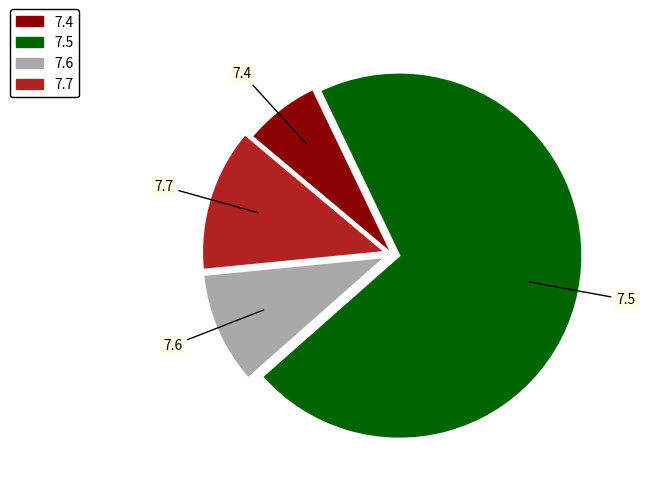

Which slice is the smallest?

7.4